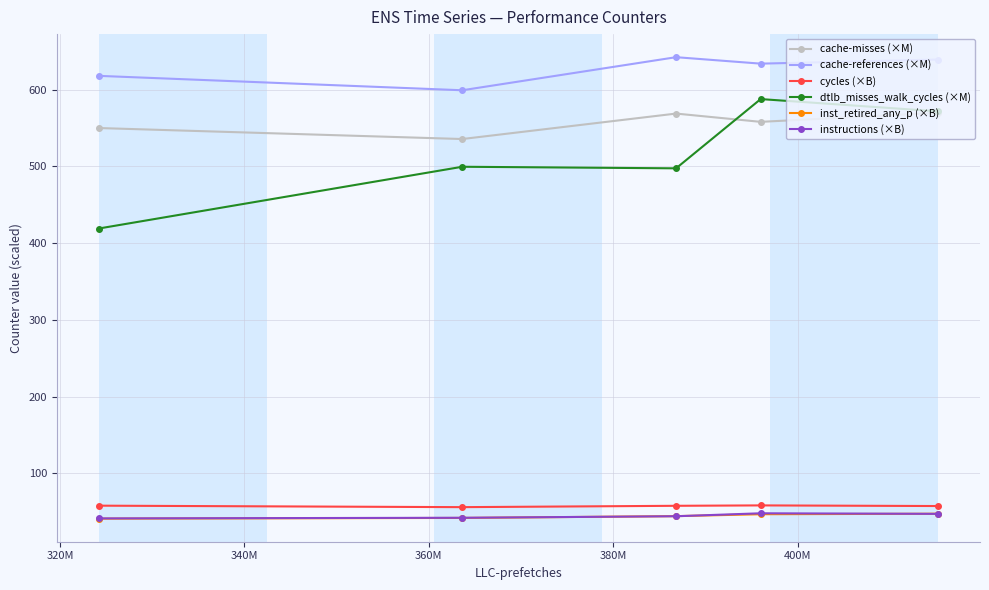

In cache-references (×M), how many points are higher than both neighbors (excluding endpoints)?

1